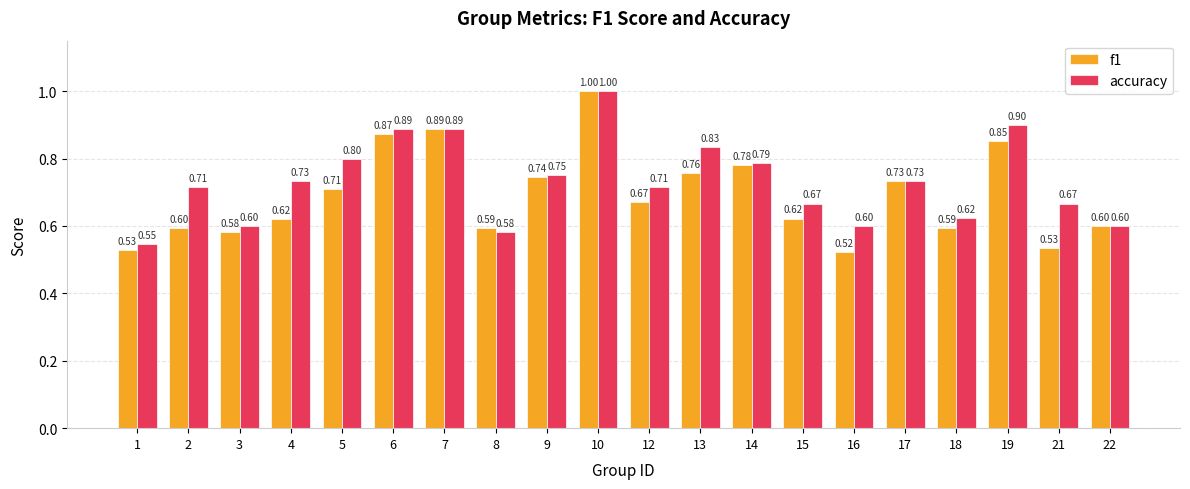

Which series has the largest total across all categories?

accuracy